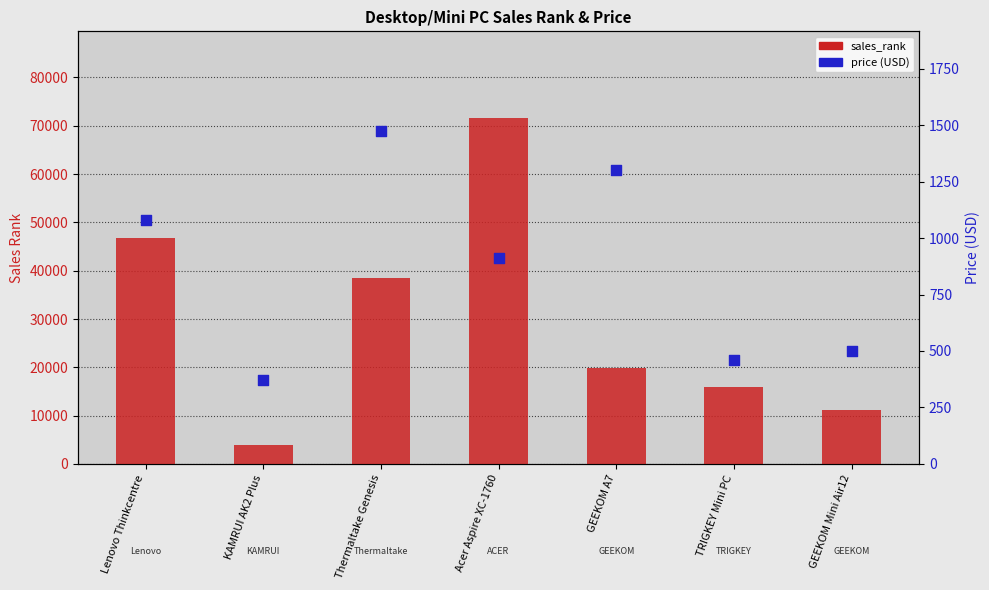

What are all the series names shown in the legend?

sales_rank, price (USD)